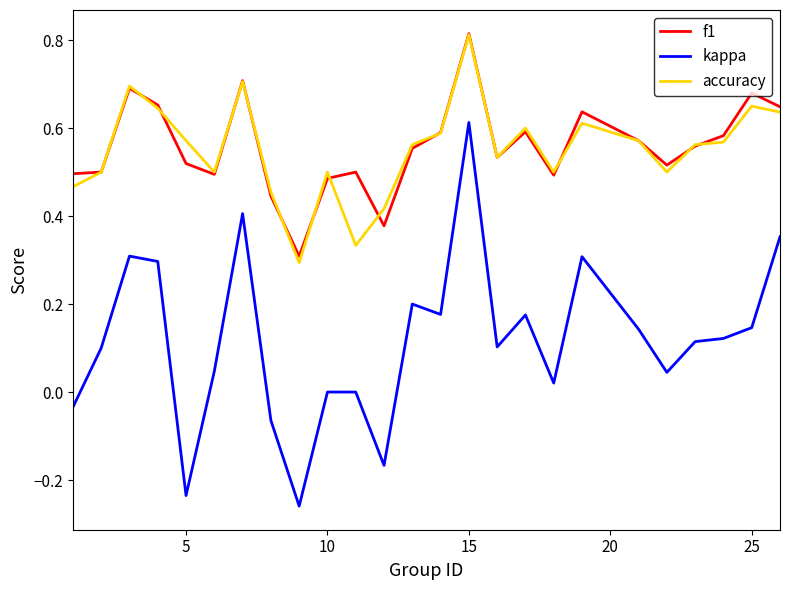

True or false: accuracy and kappa intersect in this chart.

False